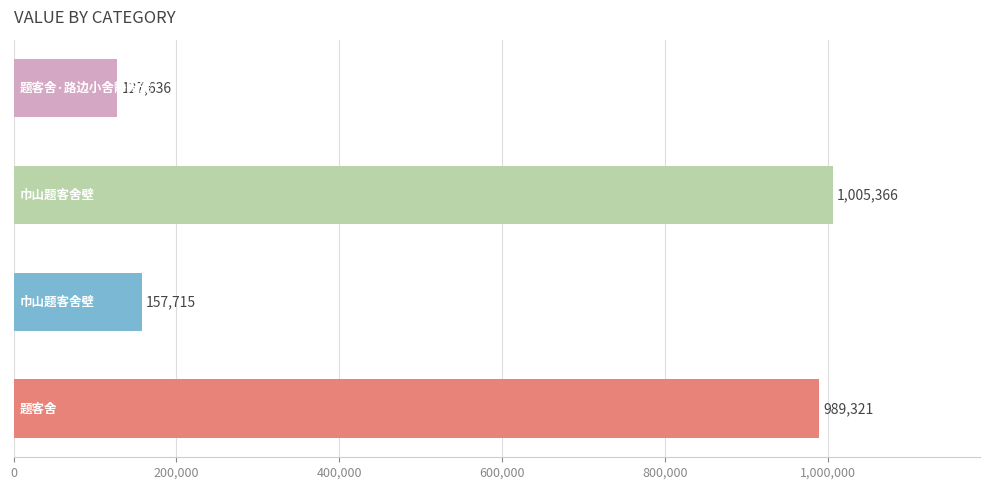

What is the average value?

570010